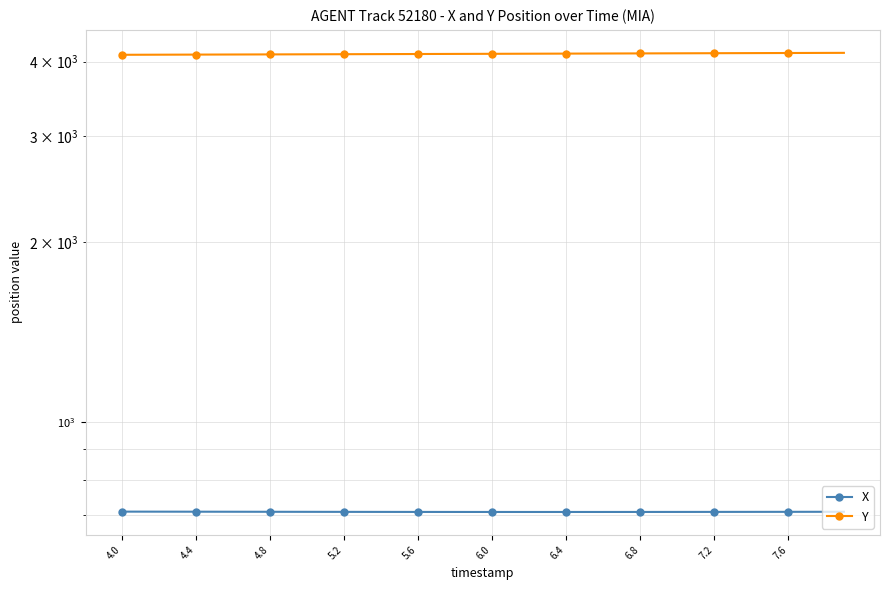

The X series shows 273.8 at 6.8. True or false?

False